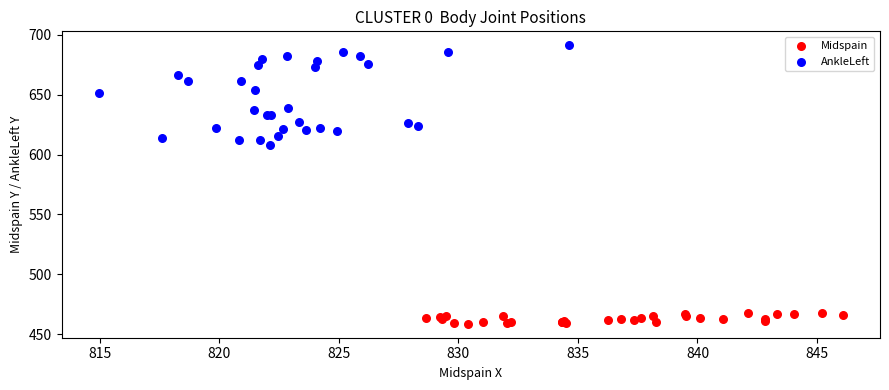

Which series has the largest Y range (max minus min)?

AnkleLeft